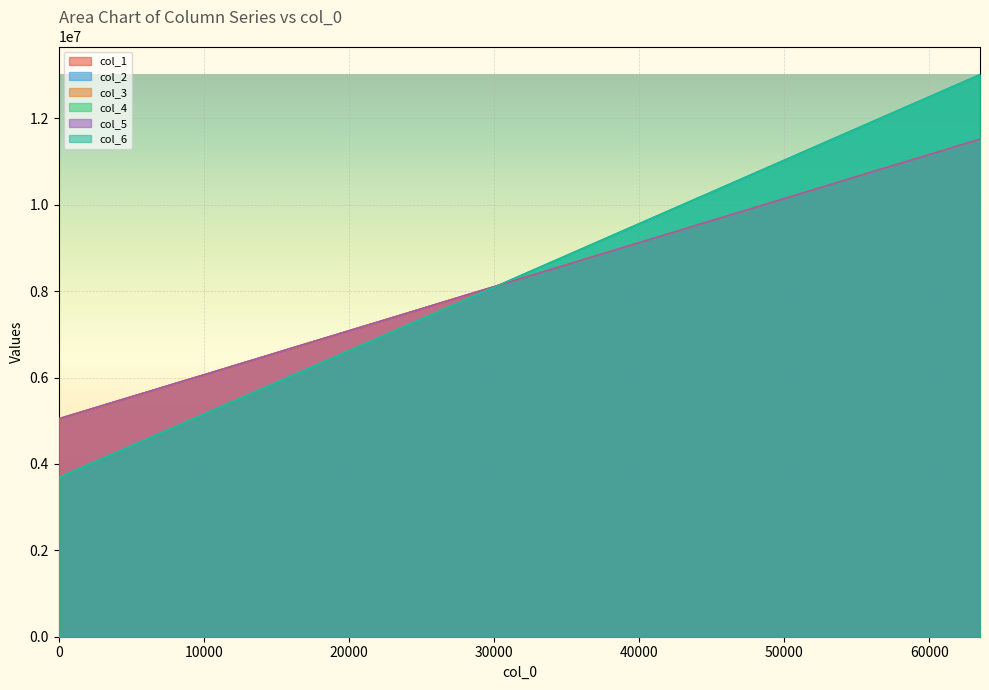

Is the value of col_6 at 18432 greater than the value of col_2 at 8192?

Yes